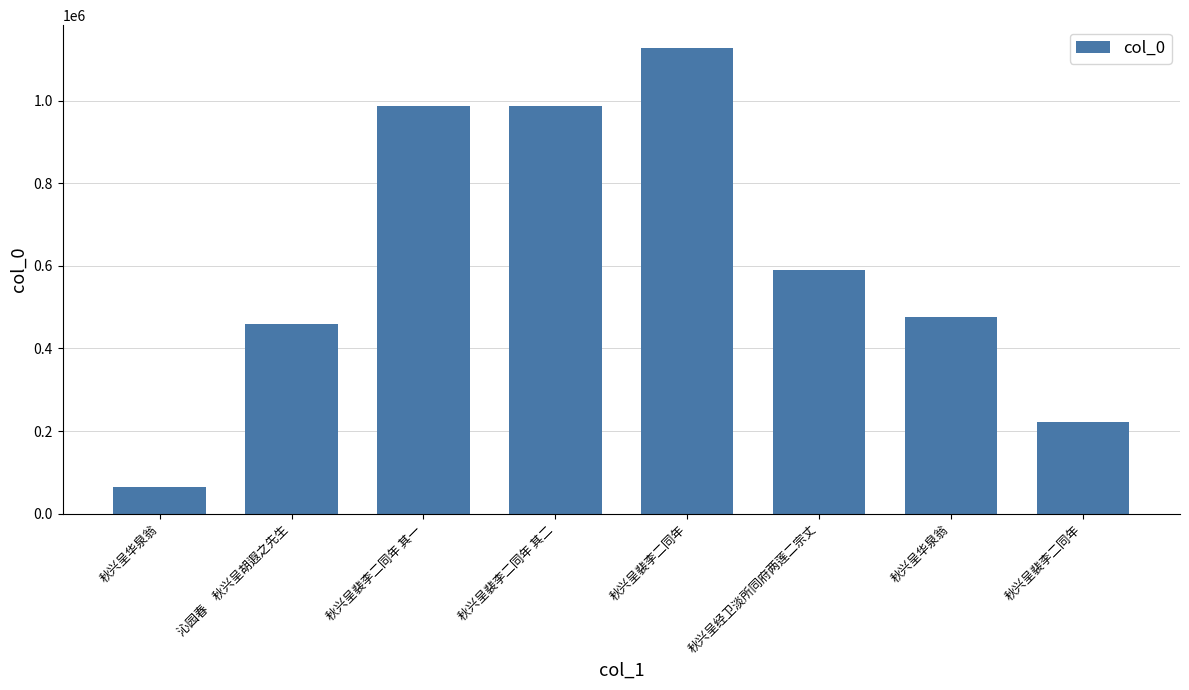

What is the change in value from 沁园春　秋兴呈胡遐之先生 to 秋兴呈经卫淡所同府两莲二宗丈?

+128814